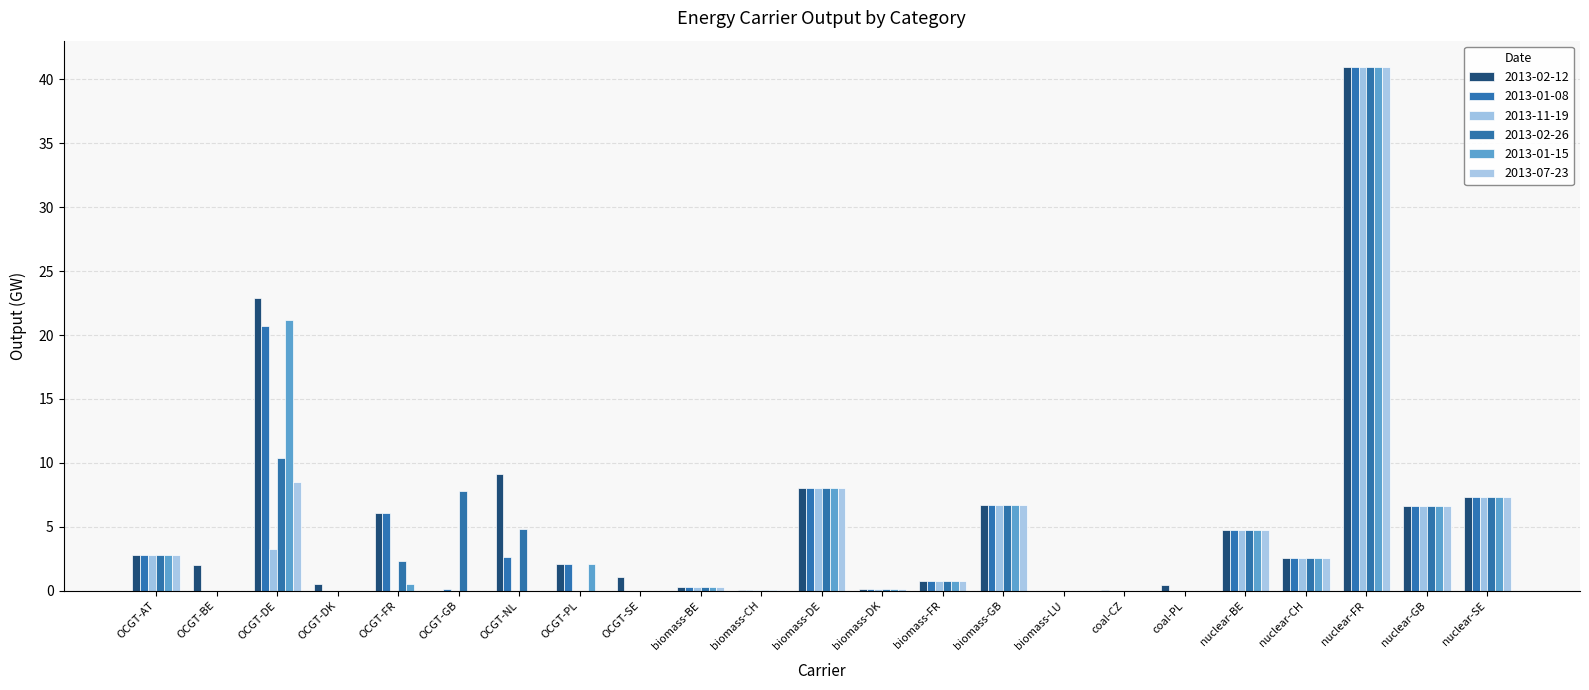

Are the bars grouped side by side (vs. stacked)?

Yes